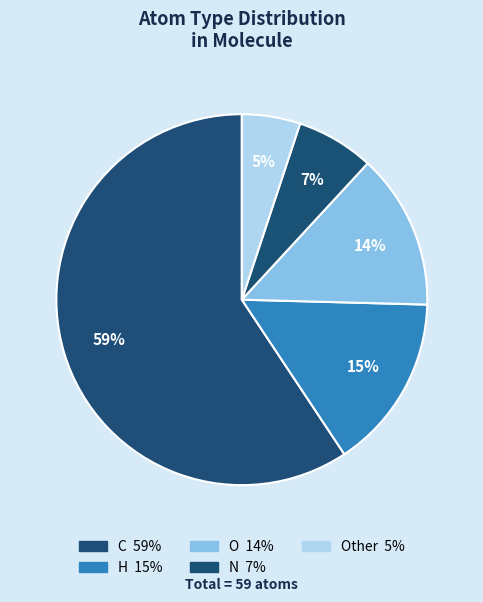

Which category has the smallest portion of the pie?

Other